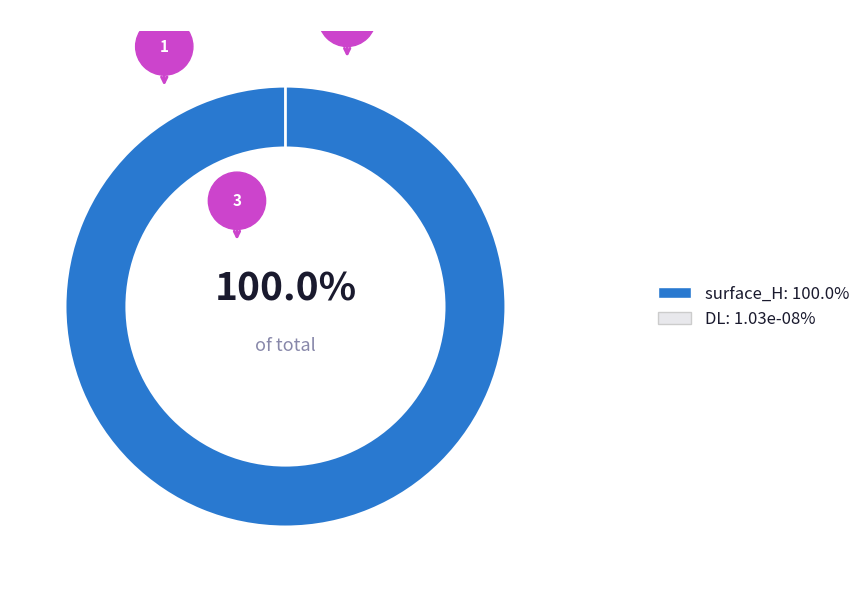

True or false: surface_H accounts for 100% of the total.

True